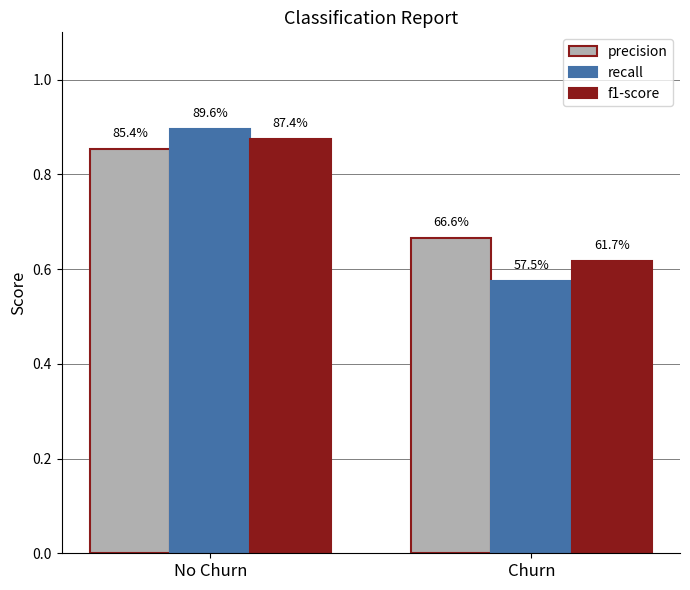

Rank the series at Churn from highest to lowest value.

precision, f1-score, recall